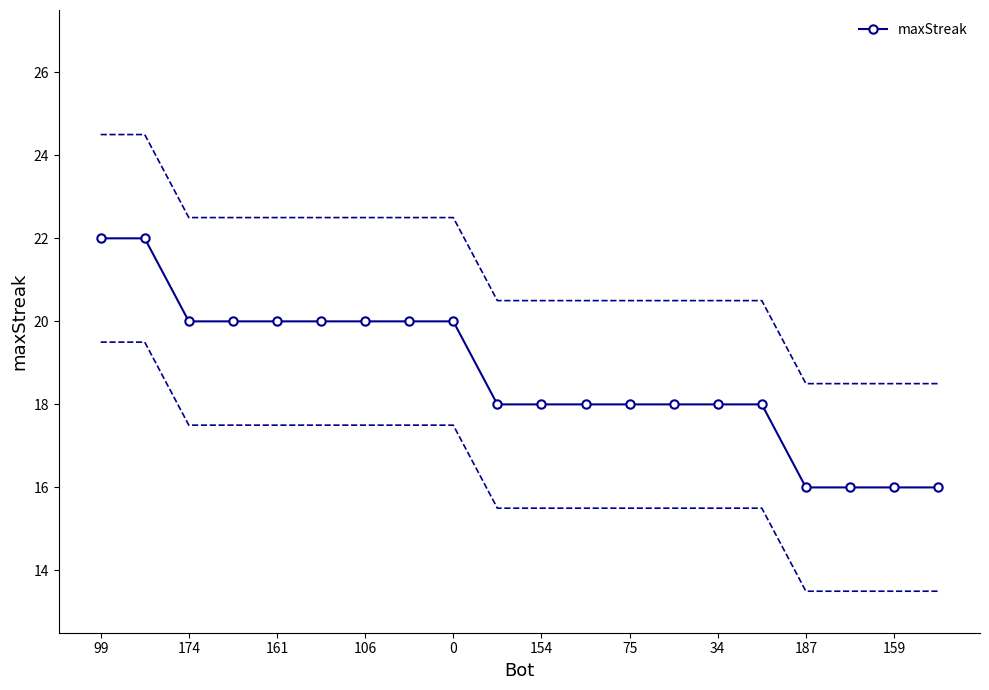

Which category has the highest value across all series?

99